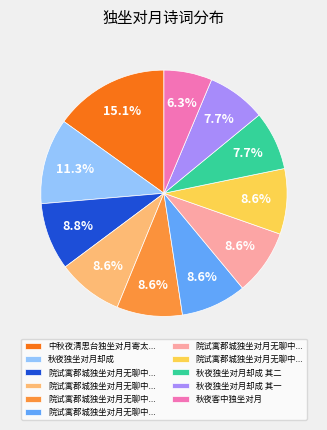

Does any single category account for the majority?

No